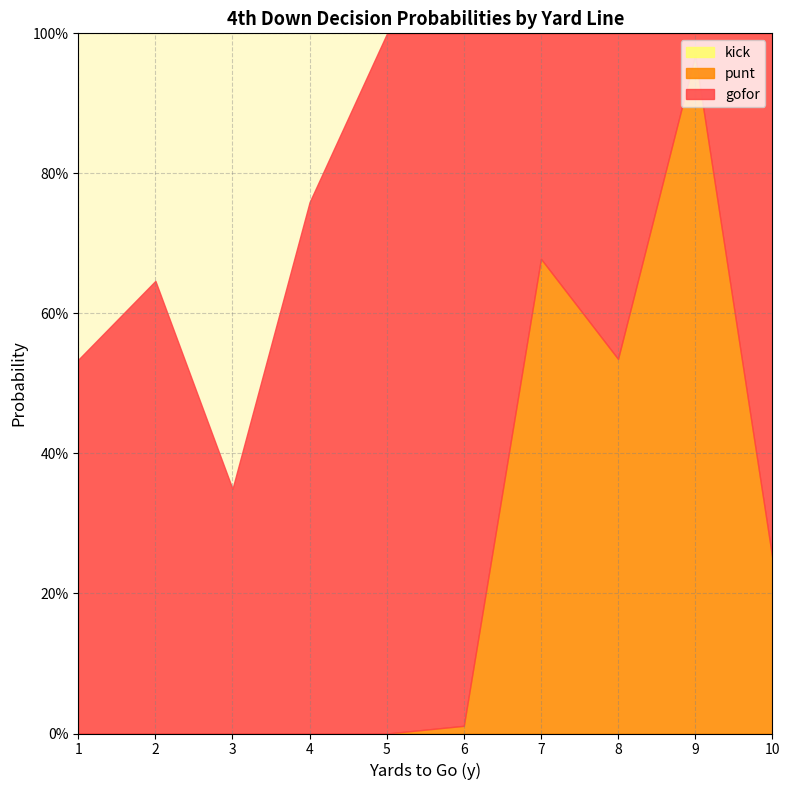

How many values in the punt series exceed 0?

5